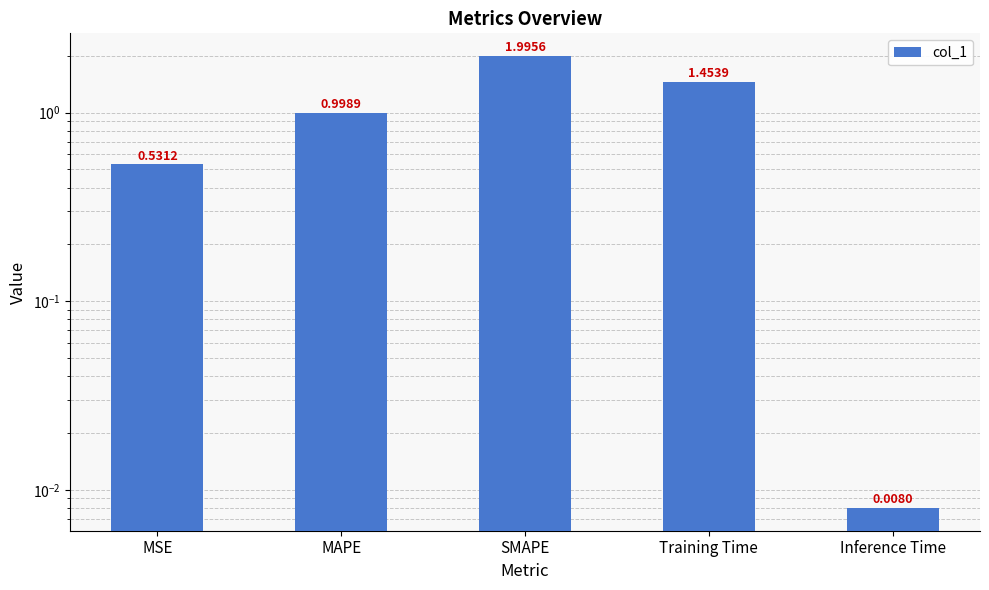

Rank the categories by value from lowest to highest.

Inference Time, MSE, MAPE, Training Time, SMAPE